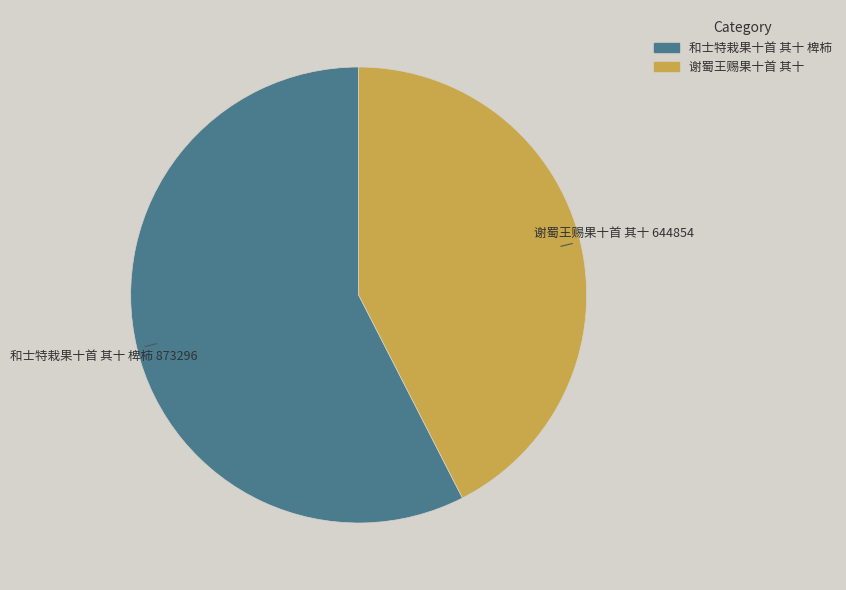

Which category has the smallest portion of the pie?

谢蜀王赐果十首 其十